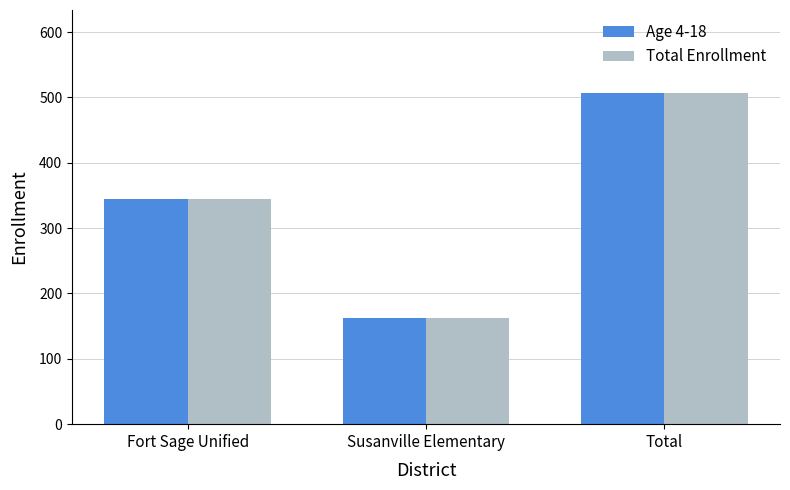

Is the value of Age 4-18 at Susanville Elementary greater than the value of Total Enrollment at Fort Sage Unified?

No